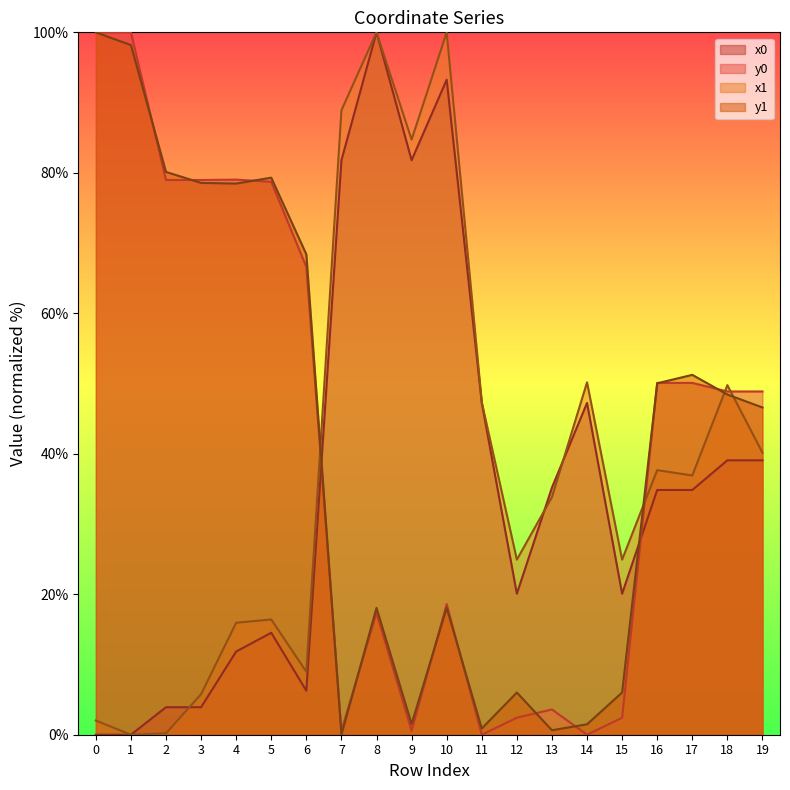

What are all the series names shown in the legend?

x0, y0, x1, y1